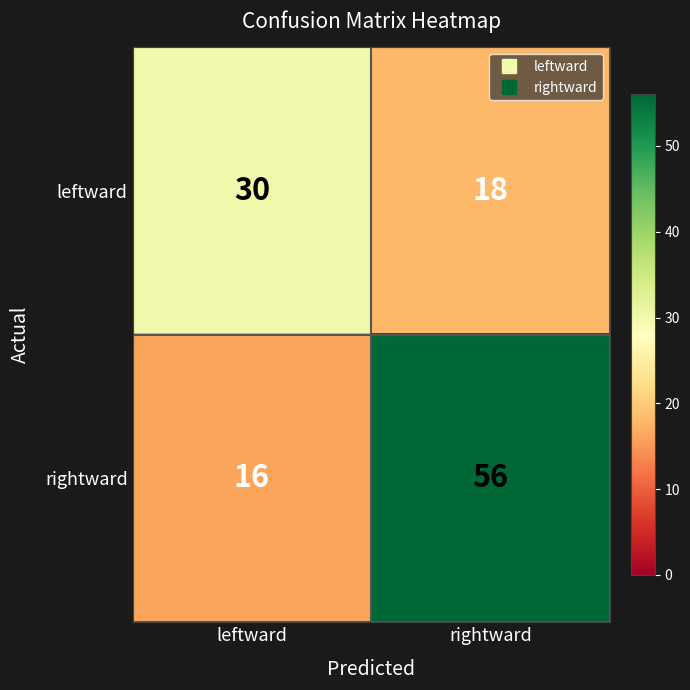

What is the difference between the highest and lowest values at rightward?

38